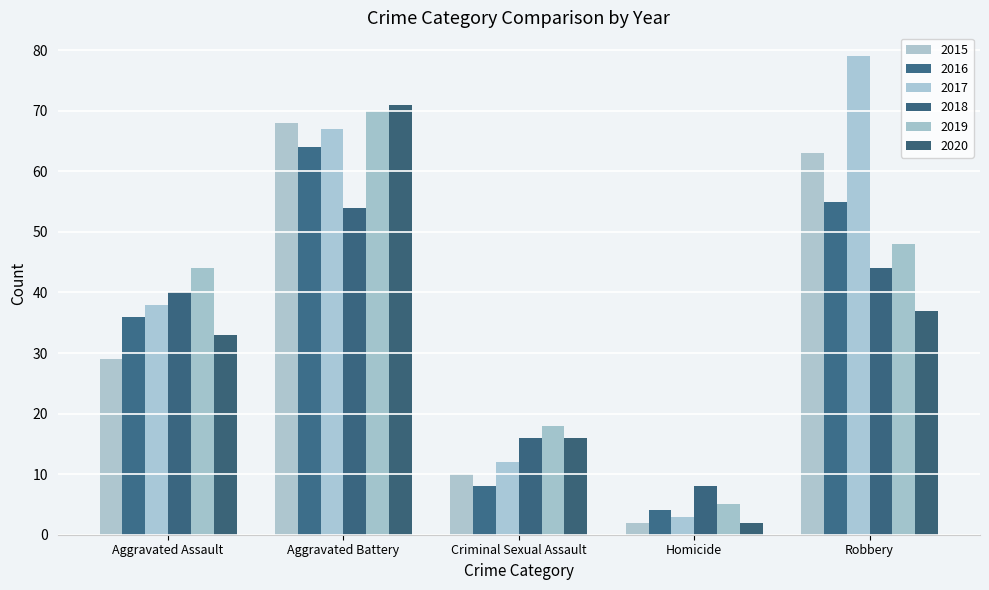

Which series has the largest total across all categories?

2017